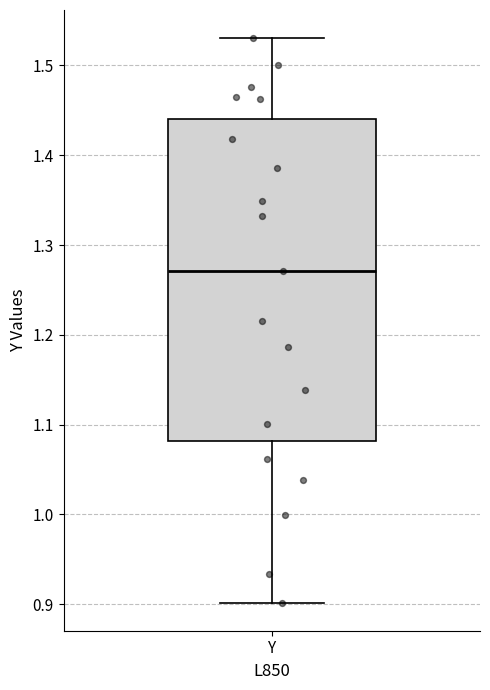

Where is the lower edge of the box for Y on the y-axis? The values are not printed on the chart, so give them approximately, as read against the axis.

1.08